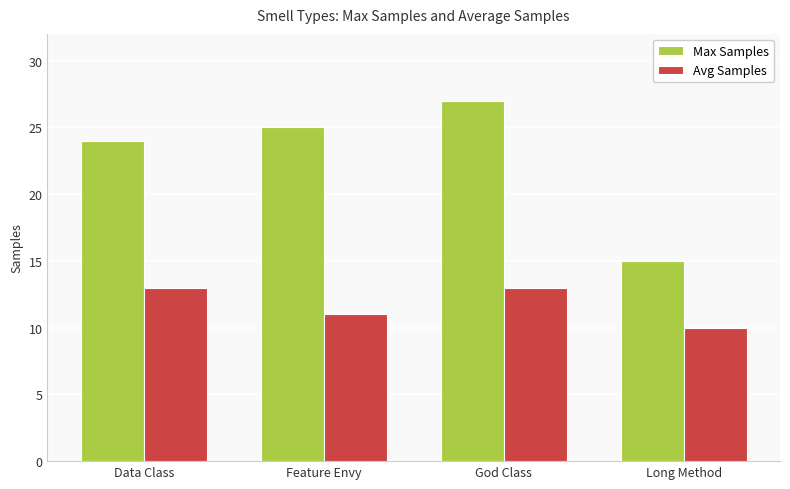

What is the approximate value of Max Samples at Feature Envy, to the nearest 5?

25